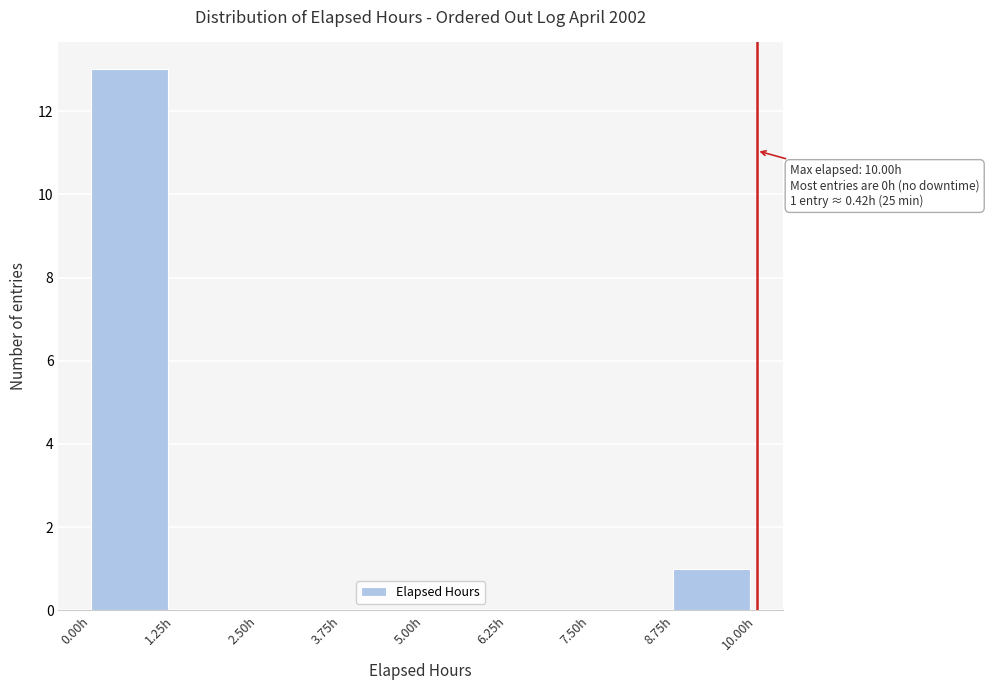

Which range on the x-axis has the tallest bar?

0.00 to 1.25